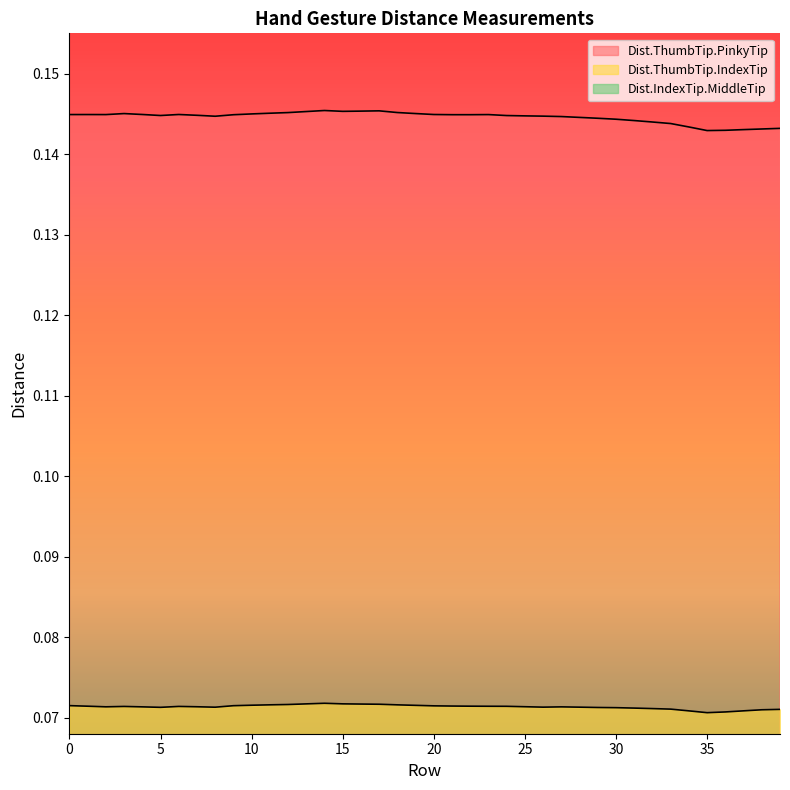

True or false: Dist.IndexTip.MiddleTip has a value of 0.0 at 38.

False